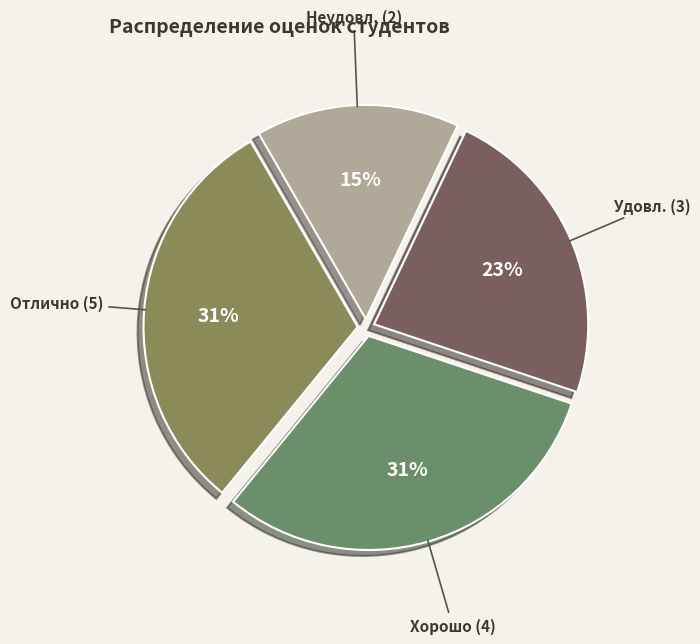

To the nearest percent, what is the average slice percentage?

25%